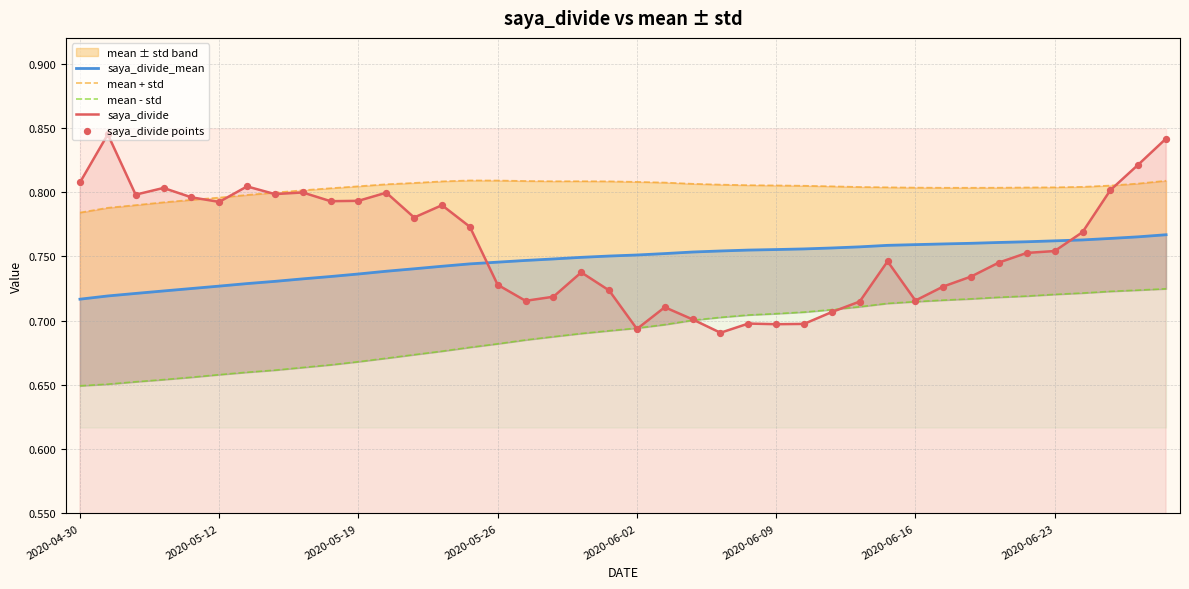

Is the value of mean + std at 10 greater than the value of mean - std at 2020-05-26?

Yes